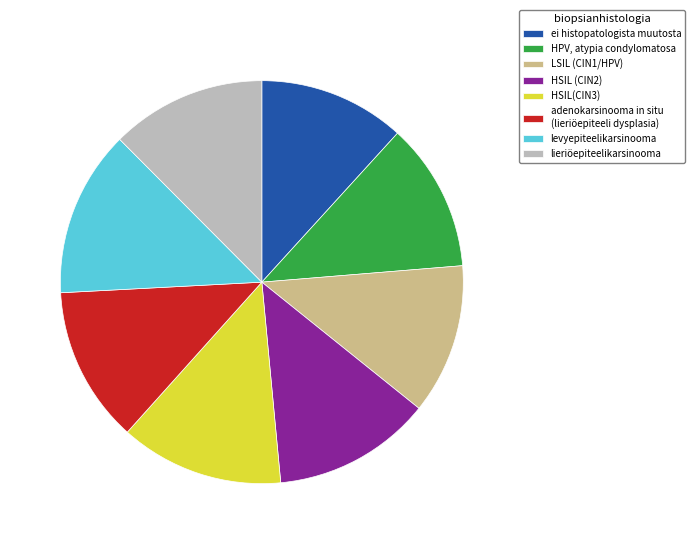

Is the sum of adenokarsinooma in situ (lieriöepiteeli dysplasia) and LSIL (CIN1/HPV) greater than half?

No